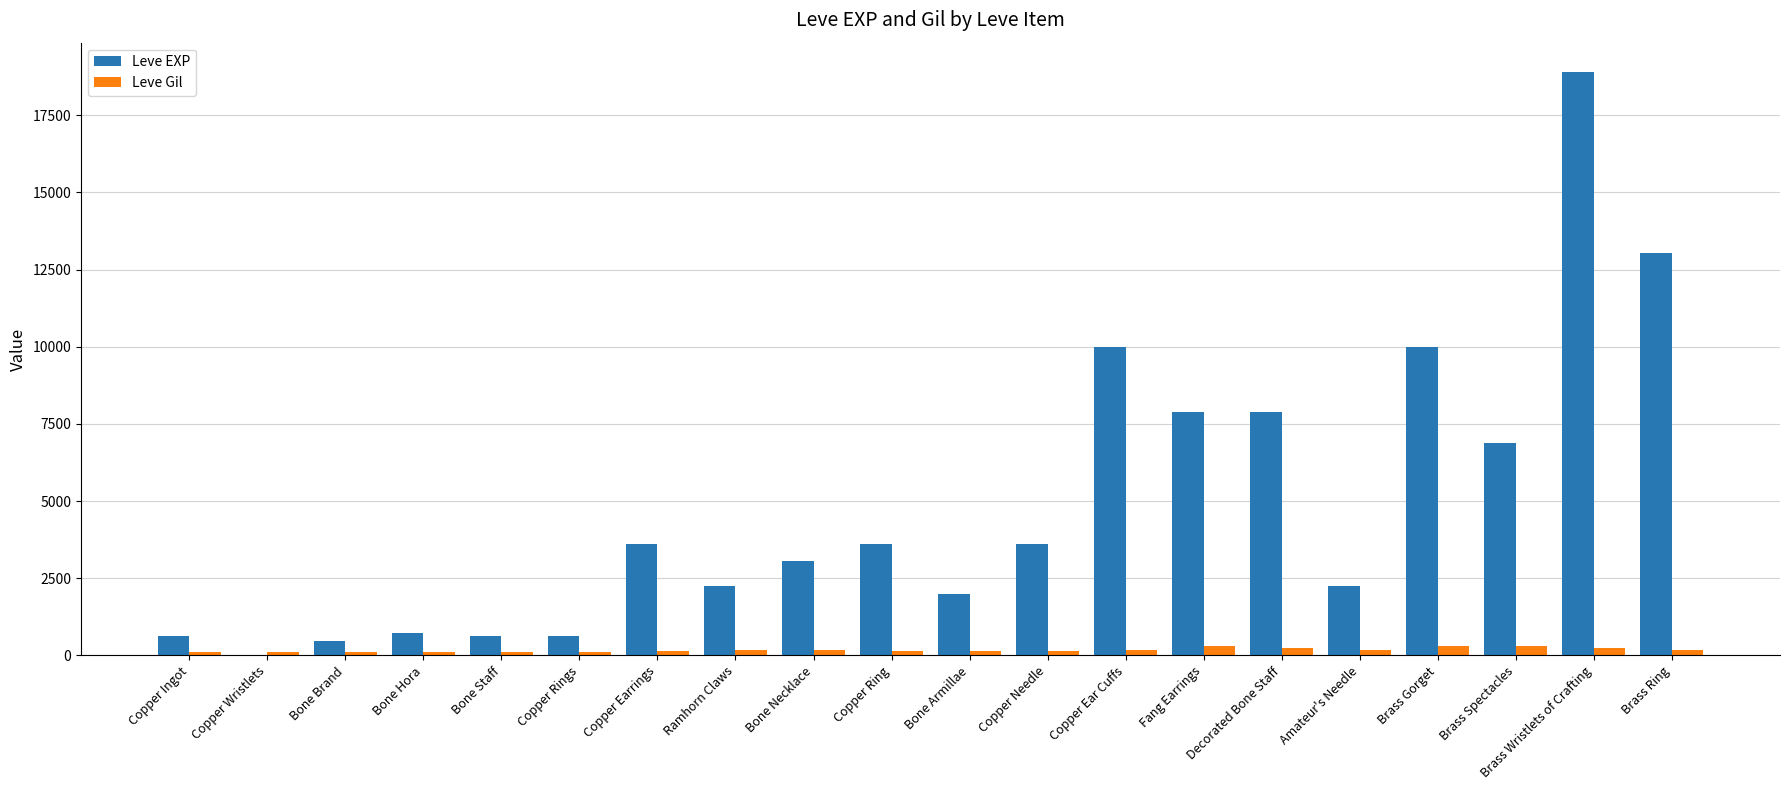

Is the value of Leve EXP at Amateur's Needle greater than the value of Leve Gil at Fang Earrings?

Yes